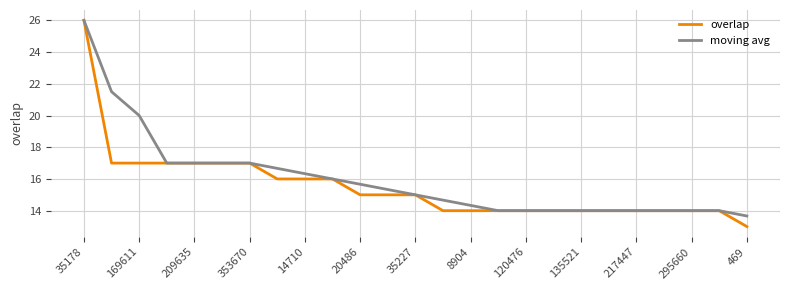

What is the greatest value displayed?

26.0